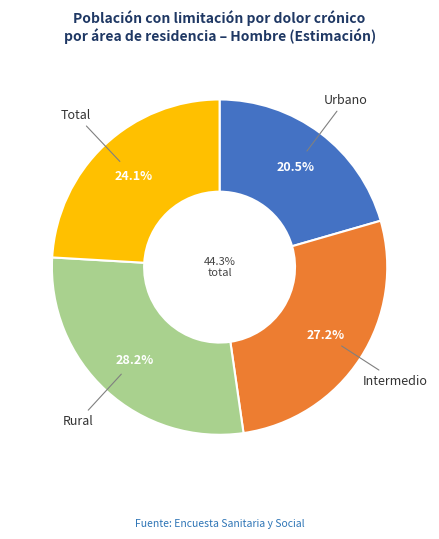

What percentage is the Total slice, to the nearest percent?

24%